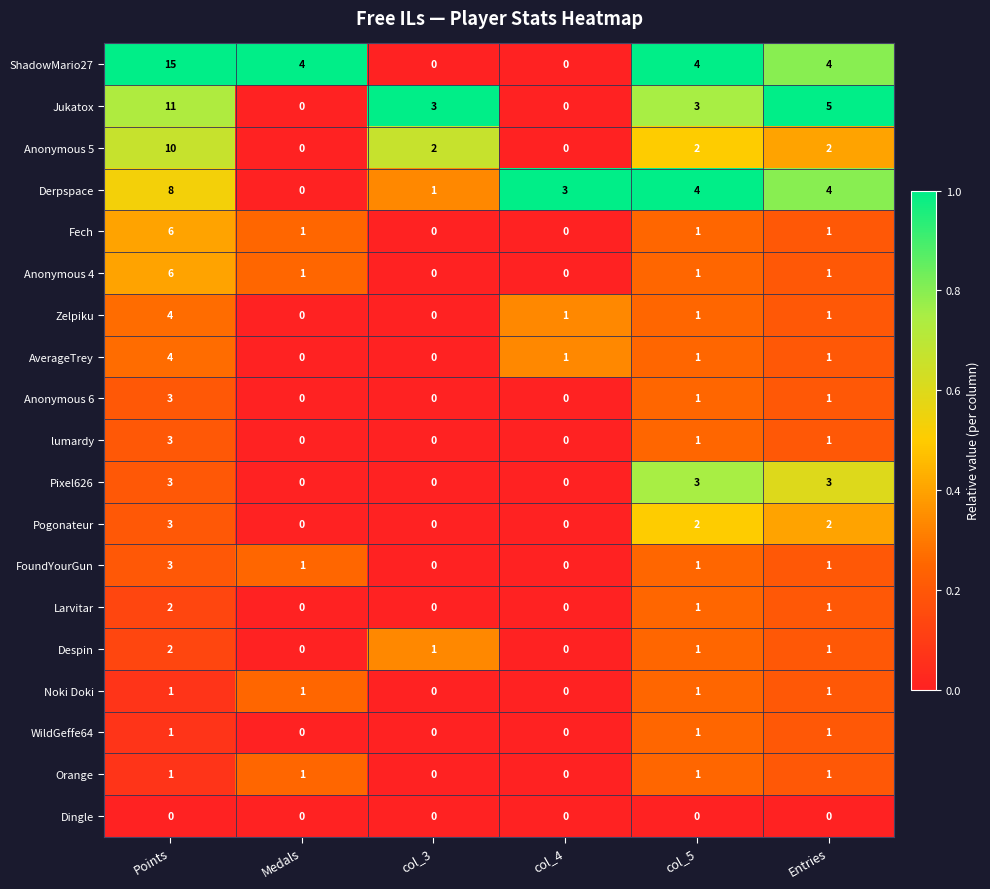

At which label does Fech reach its peak?

Points